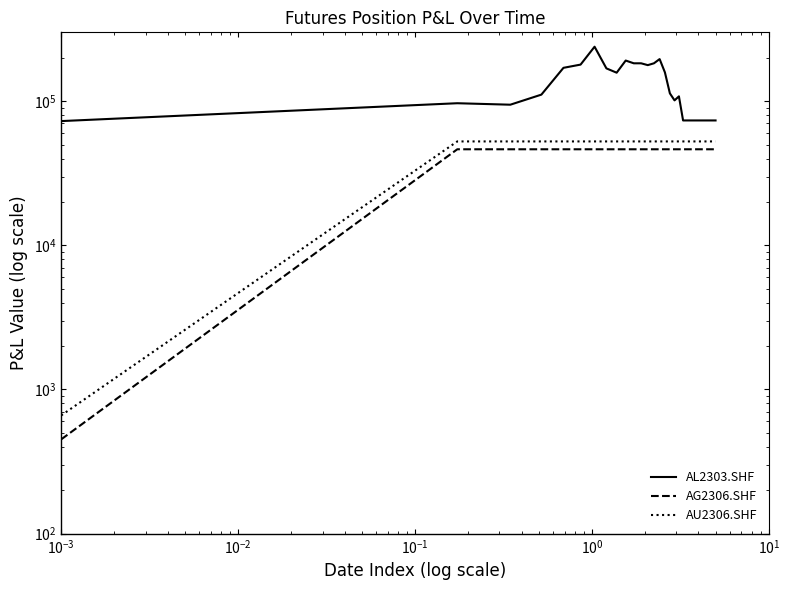

True or false: AL2303.SHF and AU2306.SHF intersect in this chart.

False